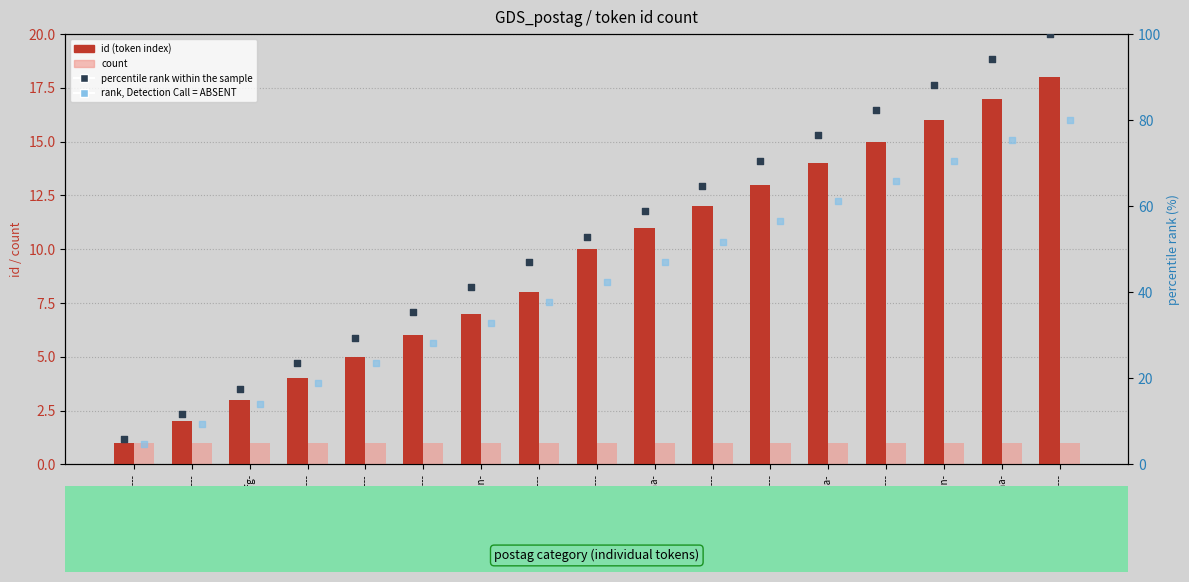

What is the total value across all series at v3spia---?

93.8